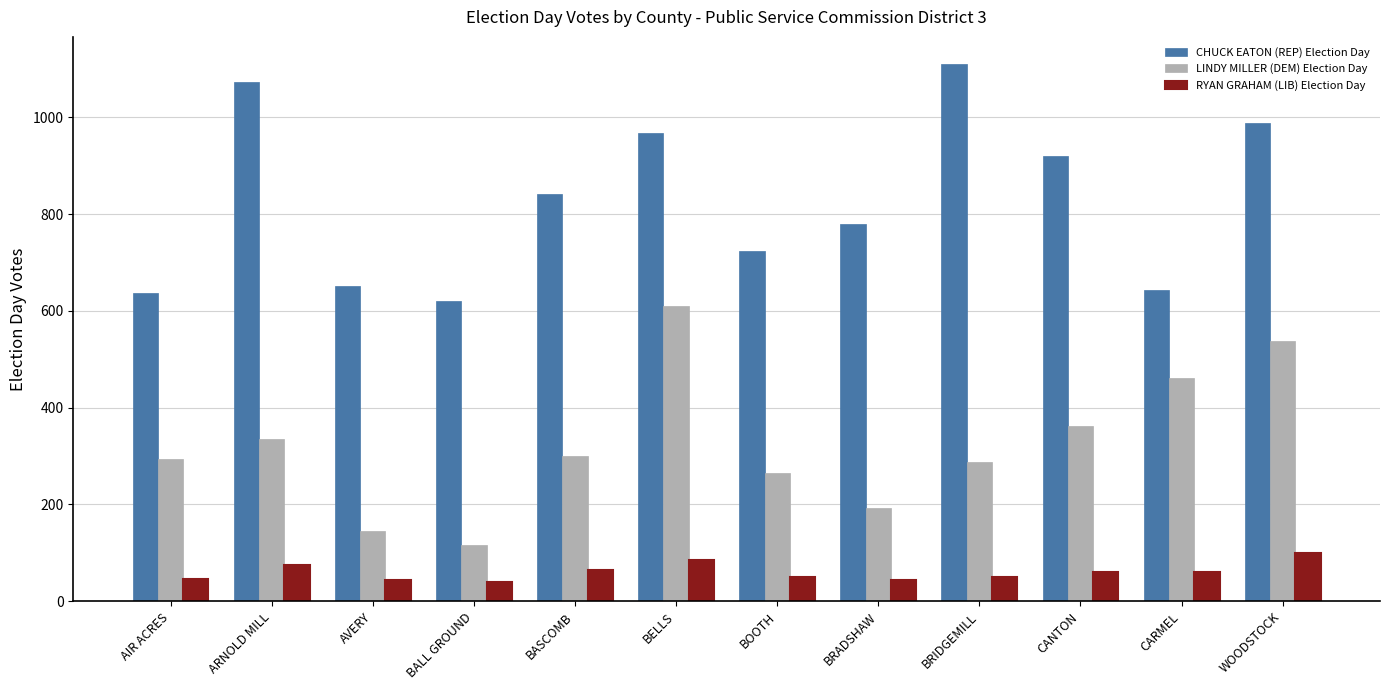

List the series in order of their peak value, highest first.

CHUCK EATON (REP) Election Day, LINDY MILLER (DEM) Election Day, RYAN GRAHAM (LIB) Election Day